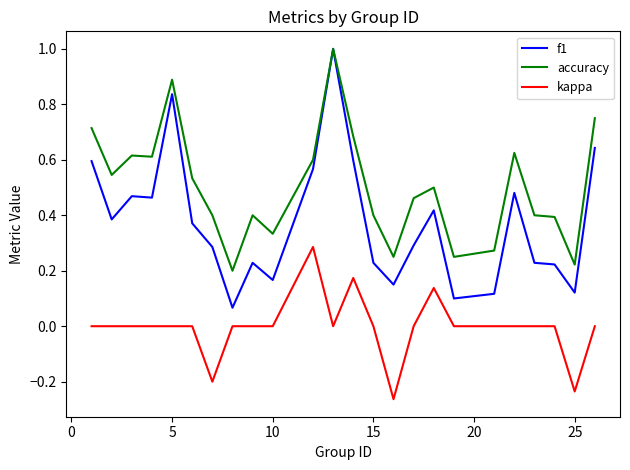

Which series has the largest range (max minus min)?

f1